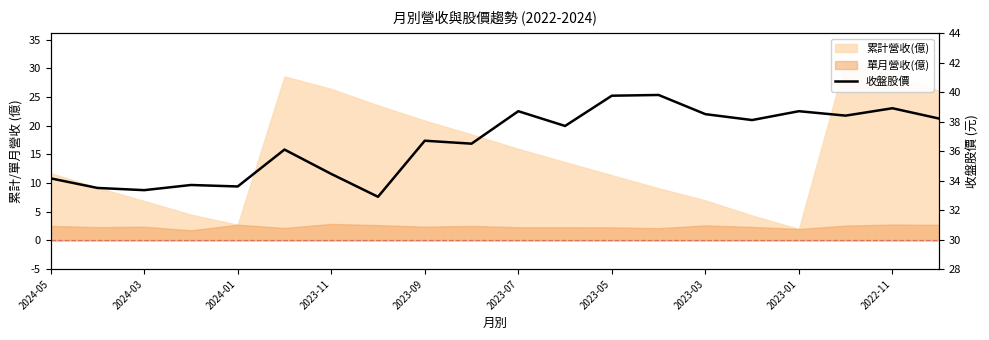

How many lines are shown in the chart?

1